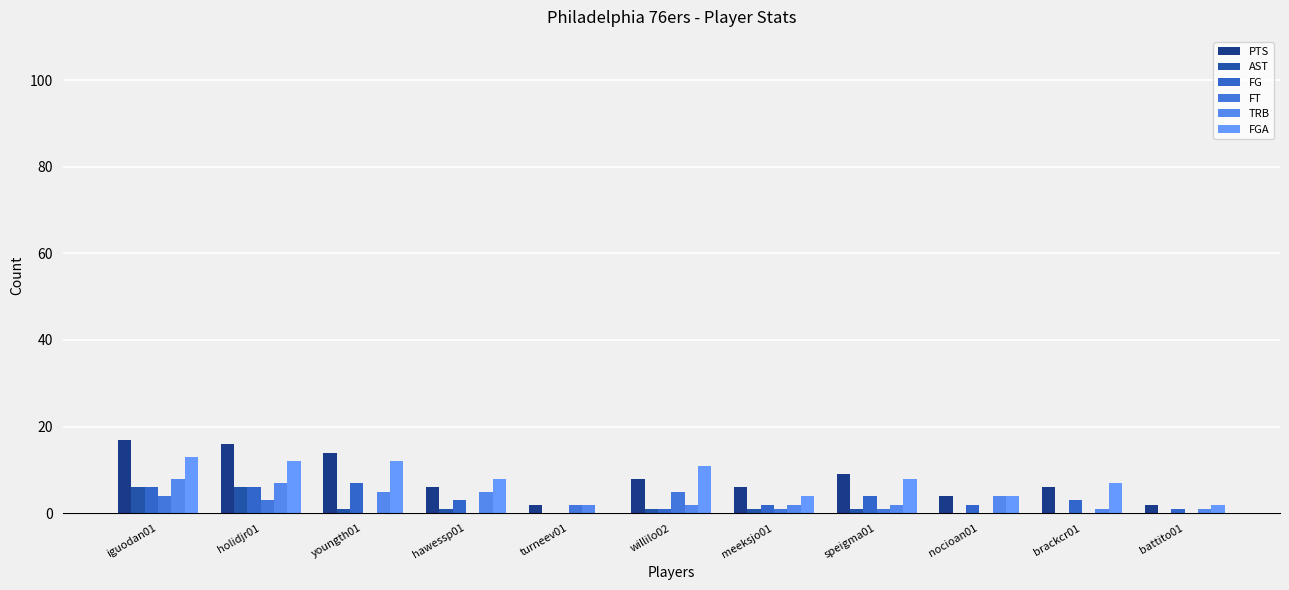

What is the highest value of the PTS series?

17